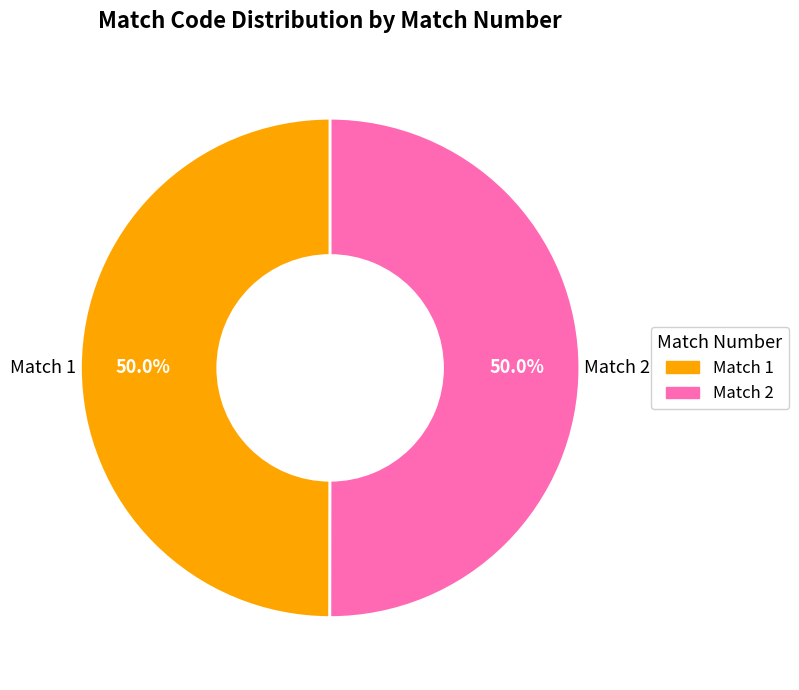

Rank the categories by value from highest to lowest.

2, 1